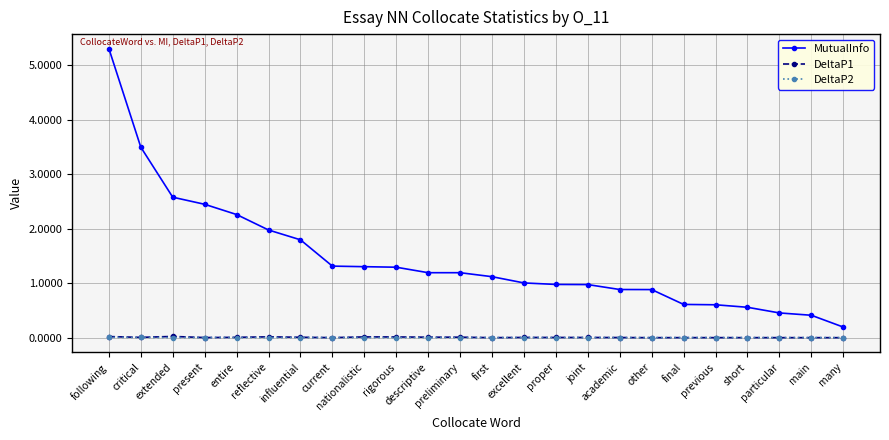

What are all the series names shown in the legend?

MutualInfo, DeltaP1, DeltaP2